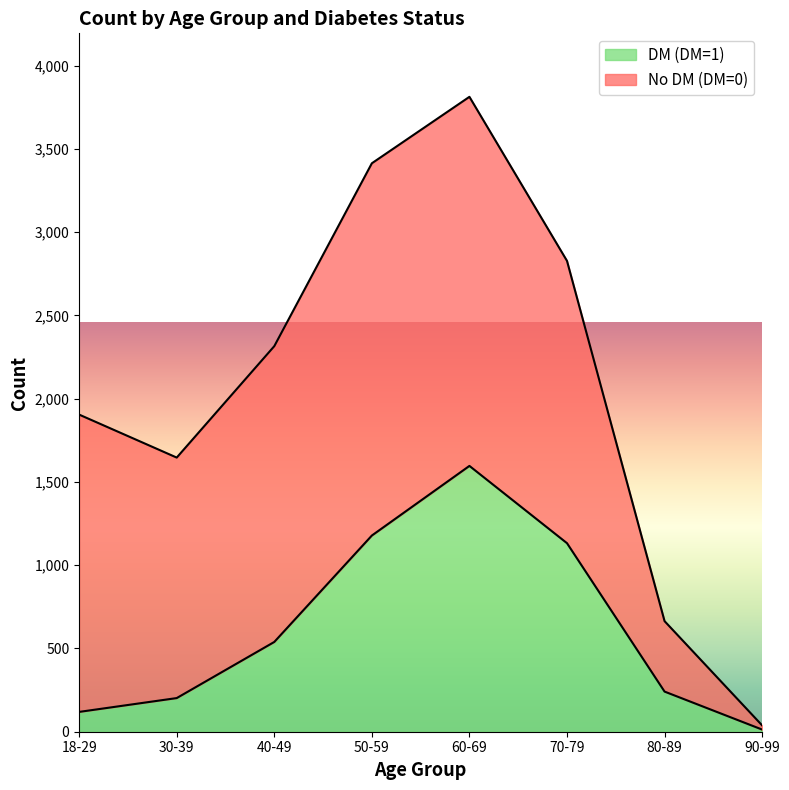

Approximately how many times larger is the value at 18-29 compared to 30-39?

0.6